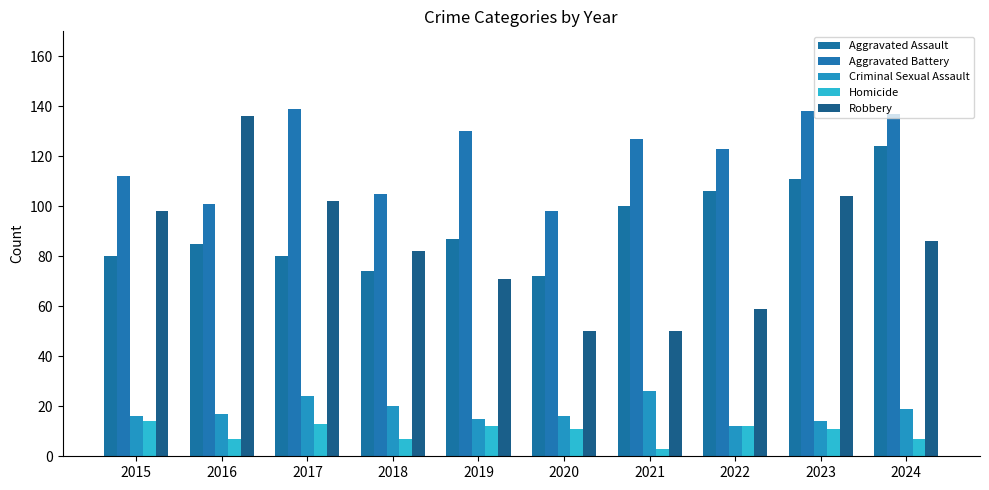

How many values in the Aggravated Assault series are below 87?

5